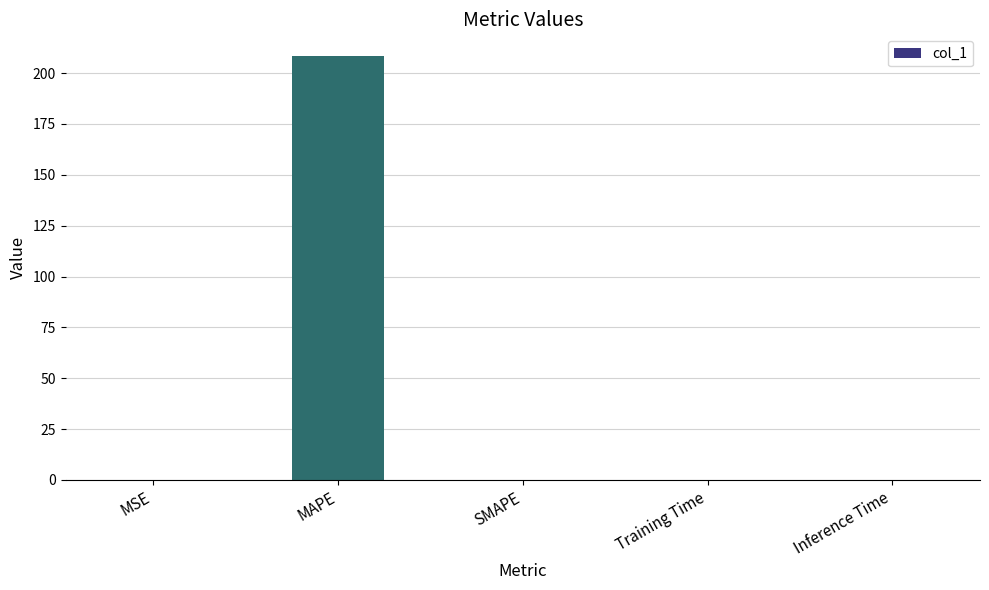

What is the sum of all values?

208.6